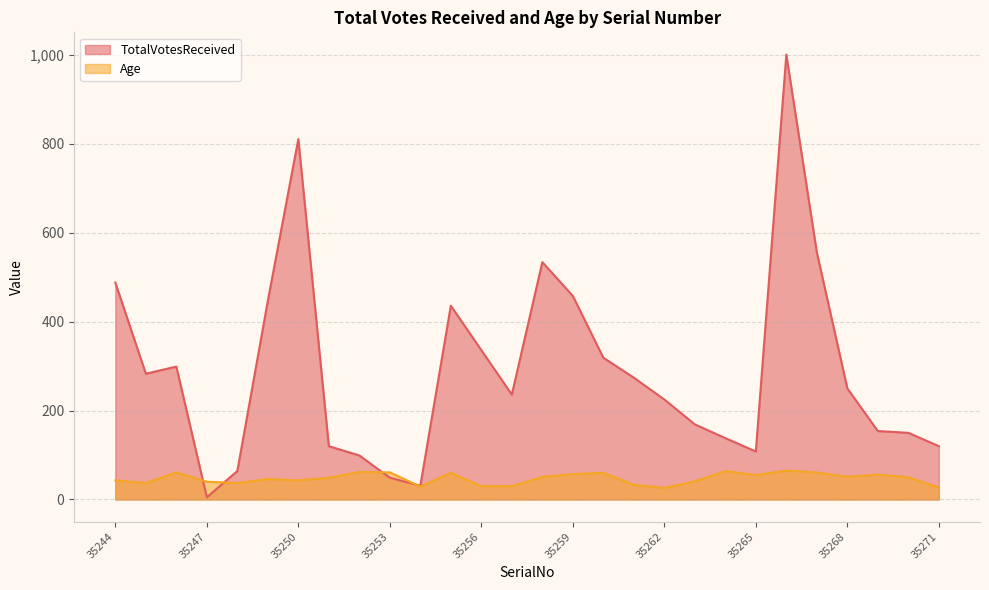

The Age series shows 81 at 35265. True or false?

False